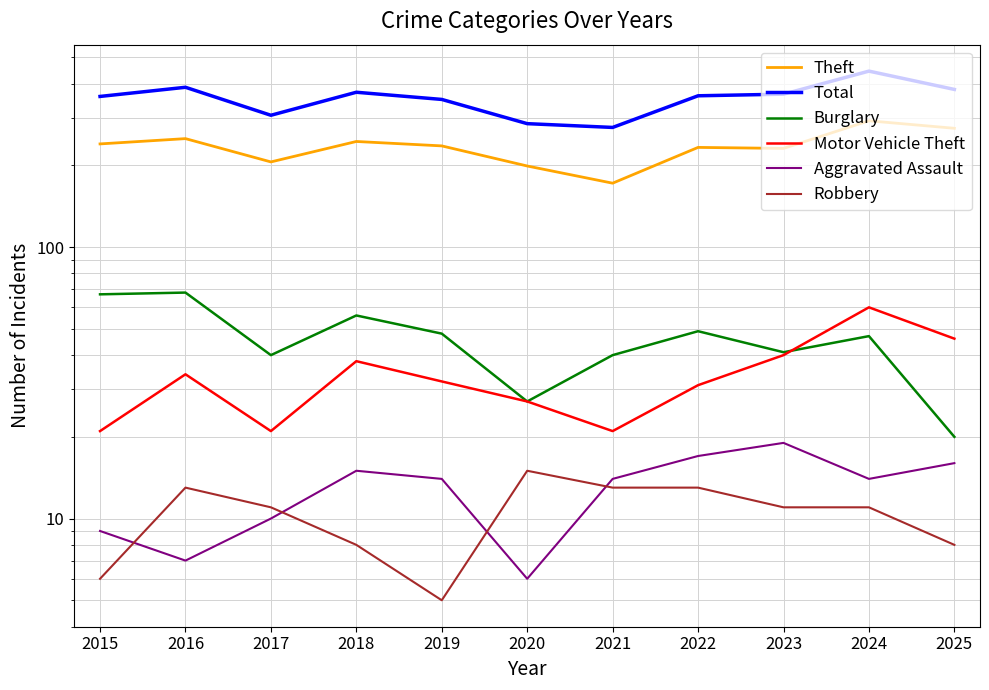

At which category is the sum across all series the highest?

2024